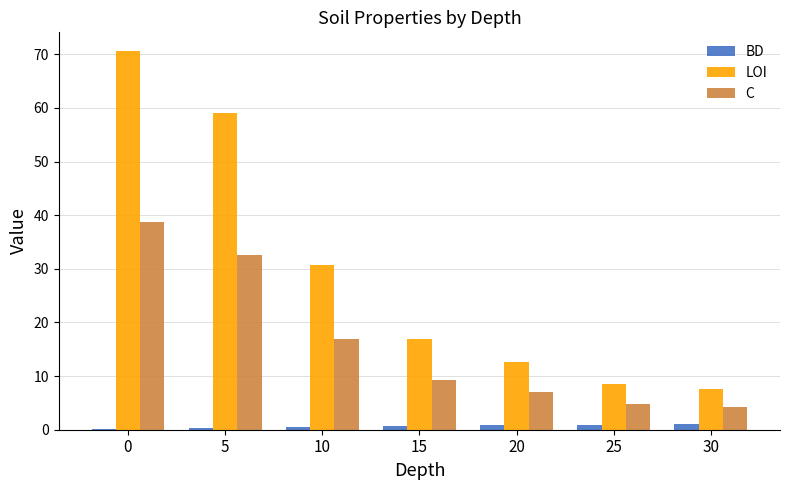

Which series has the largest total across all categories?

LOI